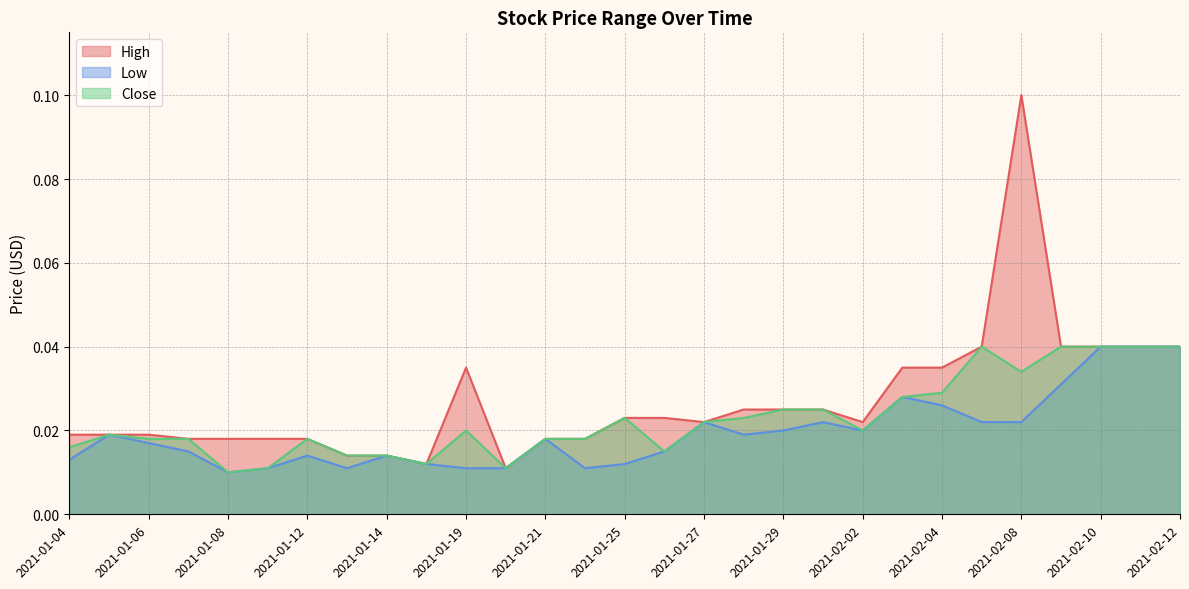

Reading left to right, list all the values displayed in this chart.

High: 0.0	0.0	0.0	0.0	0.0	0.0	0.0	0.0	0.0	0.0	0.0	0.0	0.0	0.0	0.0	0.0	0.0	0.0	0.0	0.0	0.0	0.0	0.0	0.0	0.1	0.0	0.0	0.0	0.0
Low: 0.0	0.0	0.0	0.0	0.0	0.0	0.0	0.0	0.0	0.0	0.0	0.0	0.0	0.0	0.0	0.0	0.0	0.0	0.0	0.0	0.0	0.0	0.0	0.0	0.0	0.0	0.0	0.0	0.0
Close: 0.0	0.0	0.0	0.0	0.0	0.0	0.0	0.0	0.0	0.0	0.0	0.0	0.0	0.0	0.0	0.0	0.0	0.0	0.0	0.0	0.0	0.0	0.0	0.0	0.0	0.0	0.0	0.0	0.0